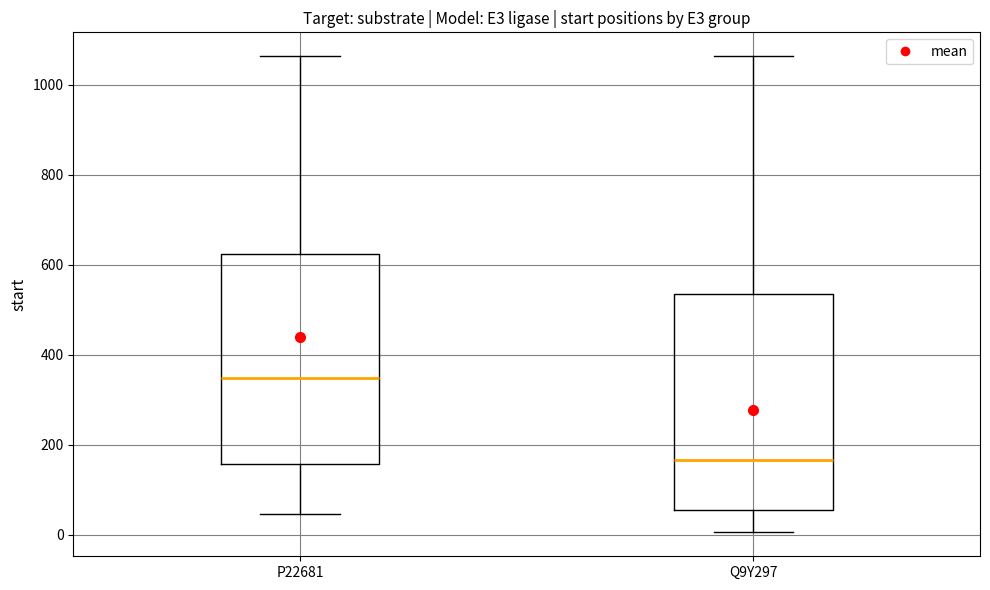

Reading left to right, read every box against the y-axis: the position of its median line, the range the box covers, and the ends of its whiskers. The values are not printed on the chart, so give them approximately, as read against the axis.

P22681: median 340, box 160 to 620, whiskers 40 to 1060
Q9Y297: median 160, box 60 to 540, whiskers 0 to 1060